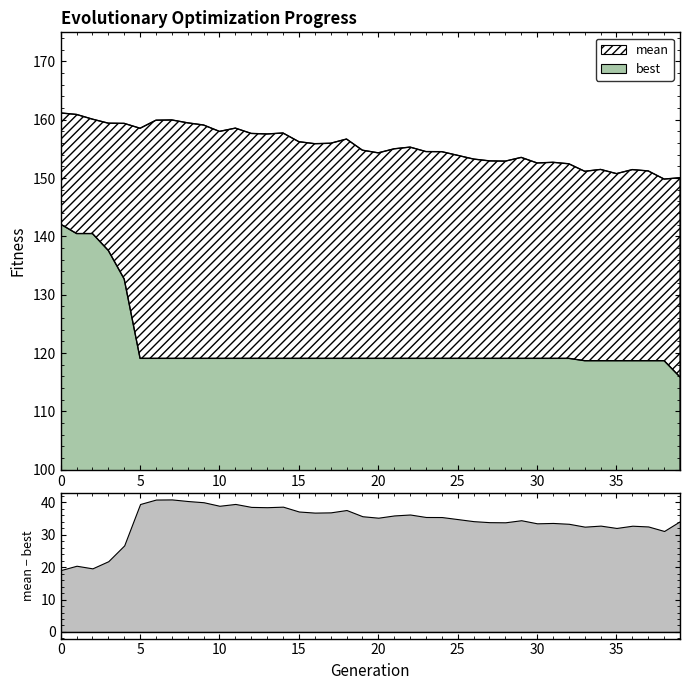

What is the average value of the mean series?

155.5